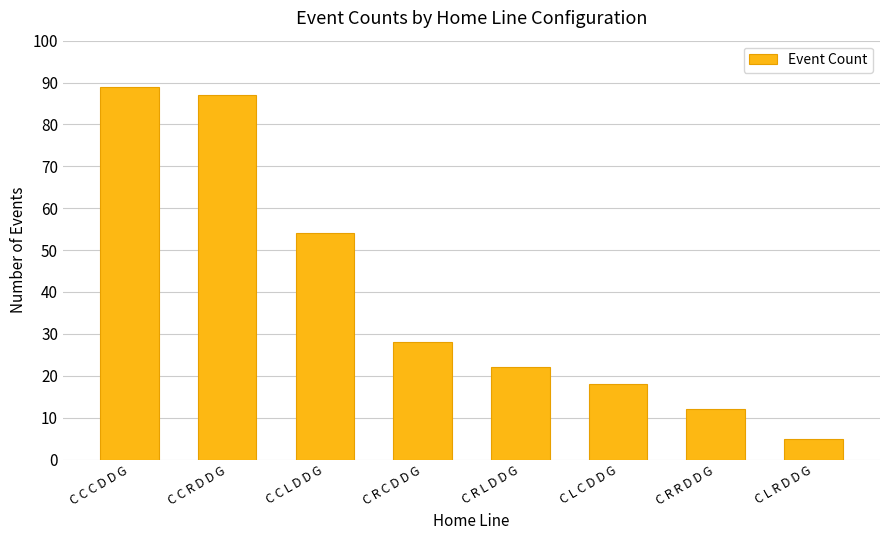

Rank the categories by value from highest to lowest.

C C C D D G, C C R D D G, C C L D D G, C R C D D G, C R L D D G, C L C D D G, C R R D D G, C L R D D G